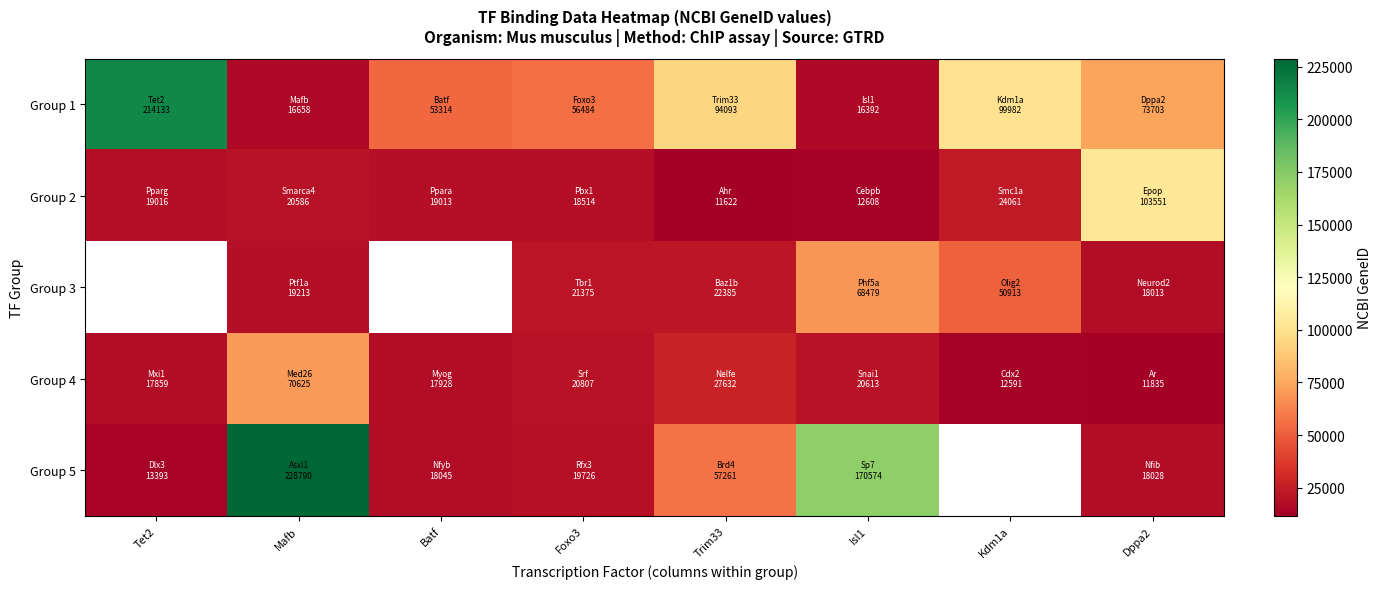

Count the number of data series in this chart.

5